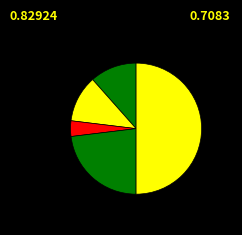

How many slices are in this pie chart?

5